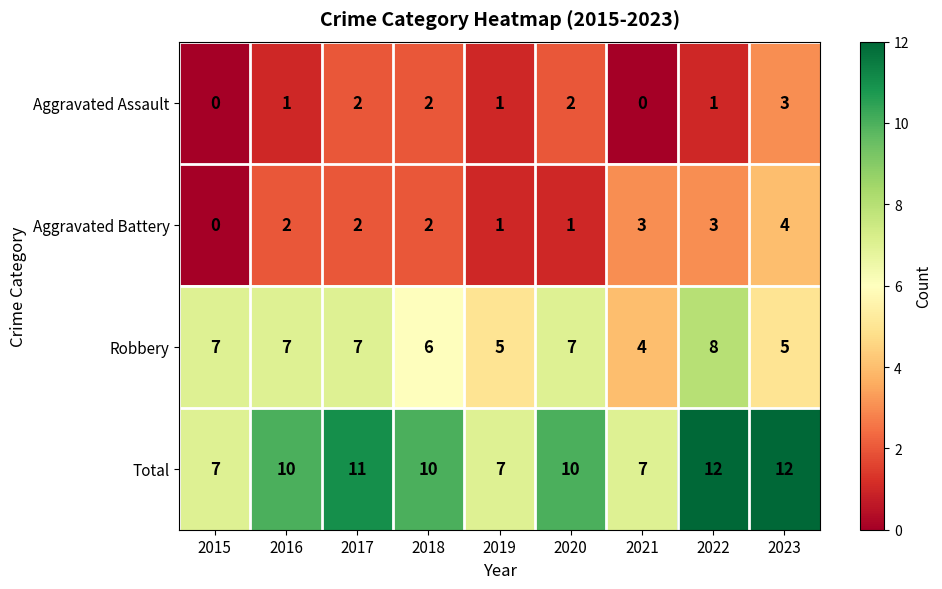

What is the difference between the Robbery values at 2020 and 2021?

3